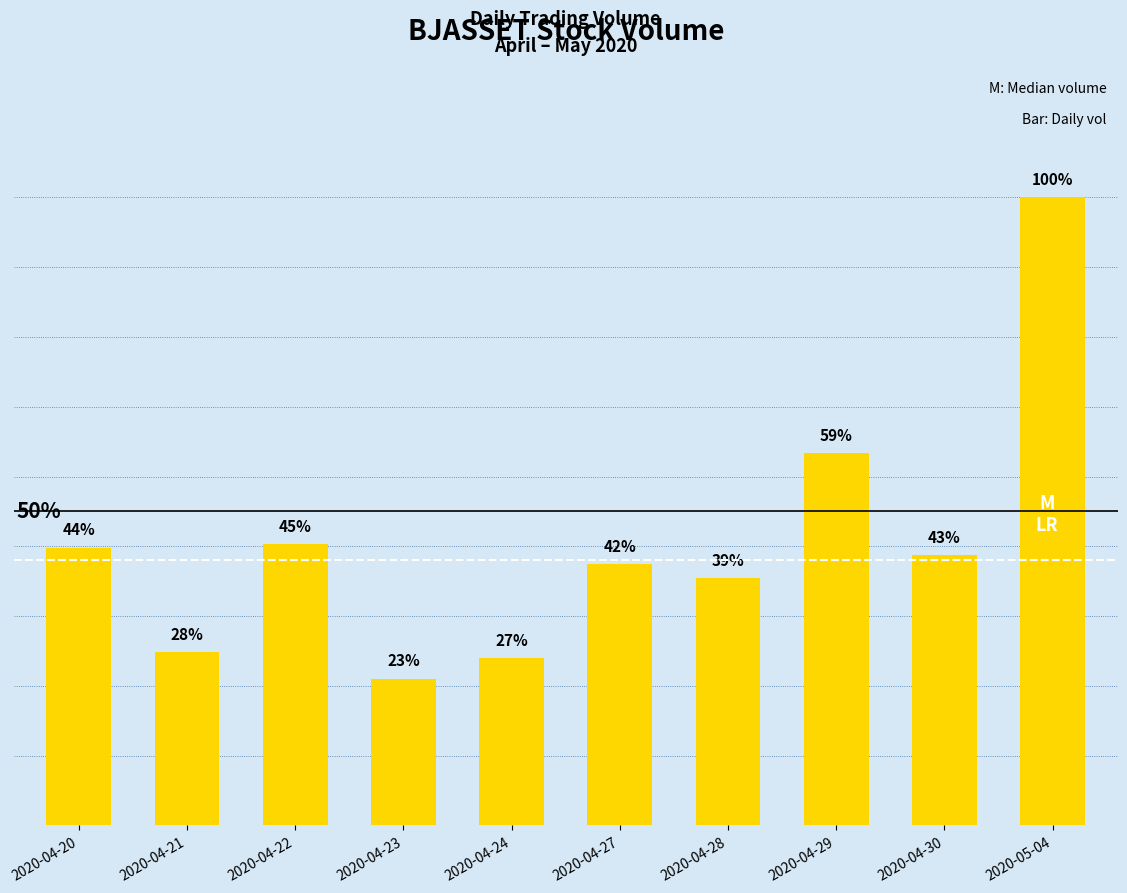

Where does the data first go above 355000?

2020-04-20